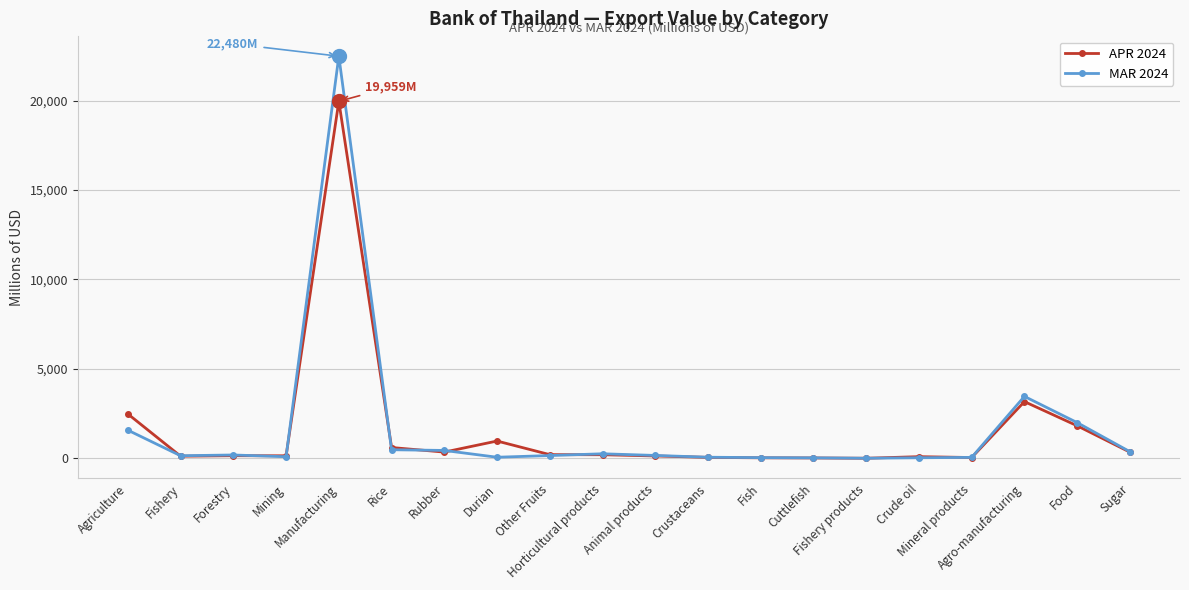

Which series has the largest range (max minus min)?

MAR 2024